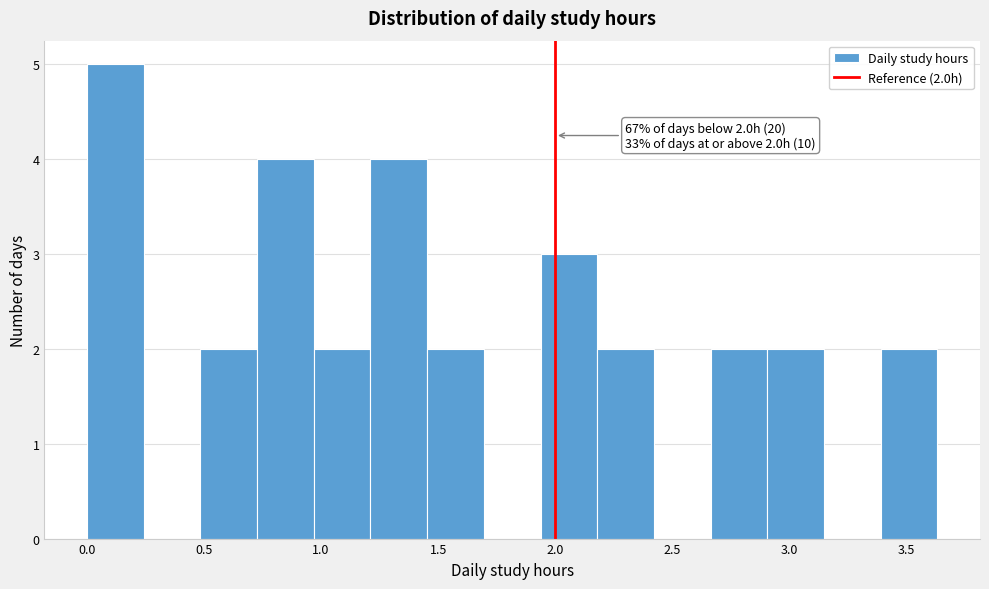

Which range on the x-axis has the tallest bar?

0.00 to 0.25